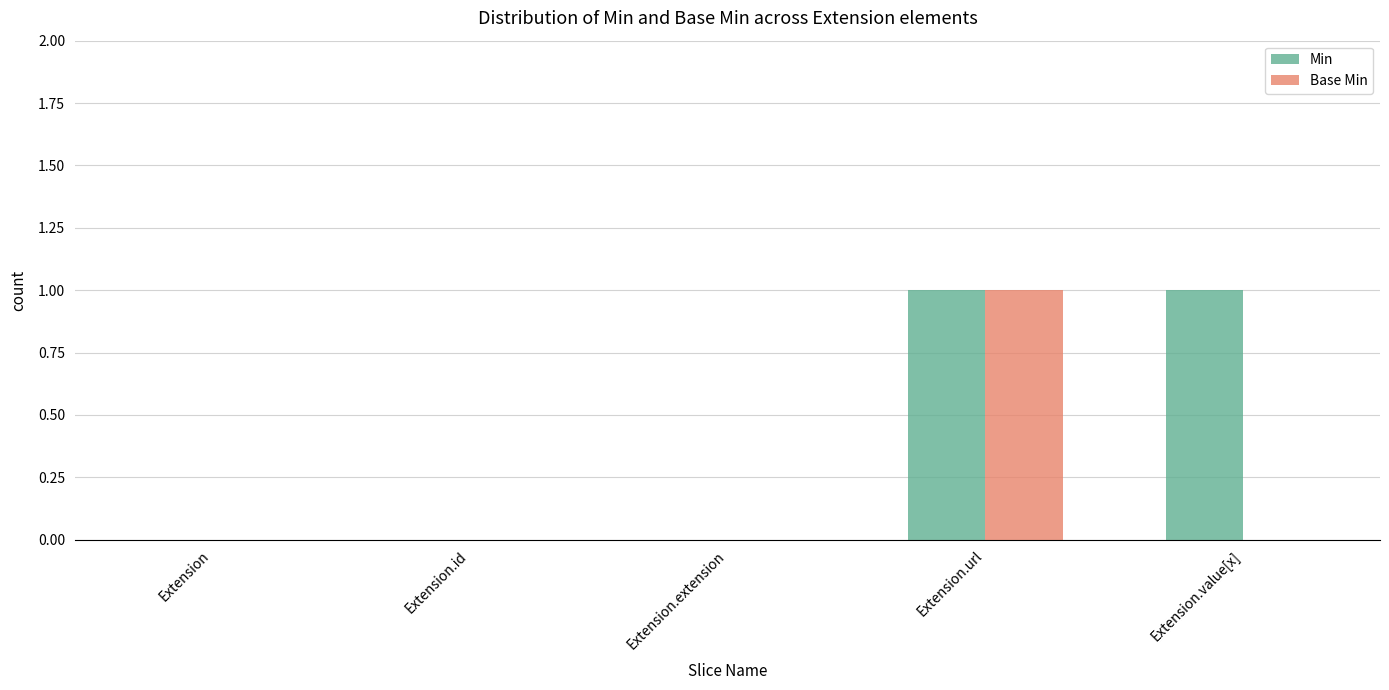

Which series changed the most between Extension.id and Extension.value[x]?

Min